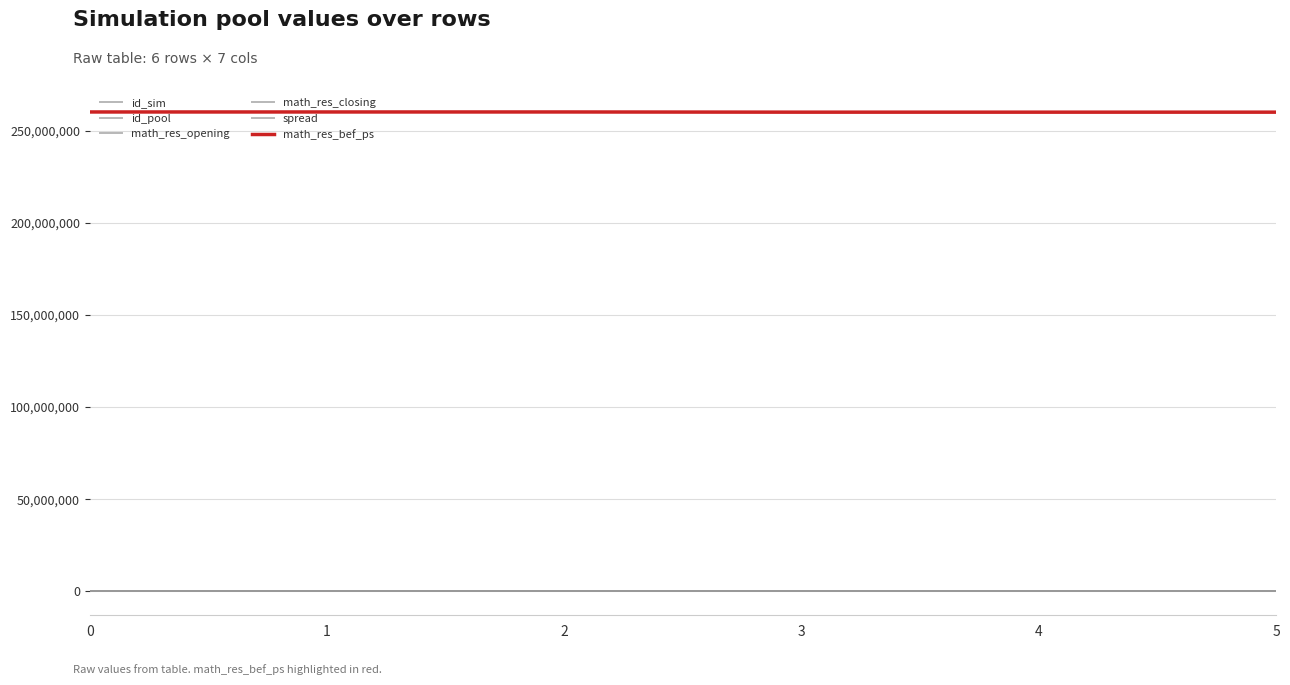

True or false: id_sim has more than 0 interior local peaks.

False